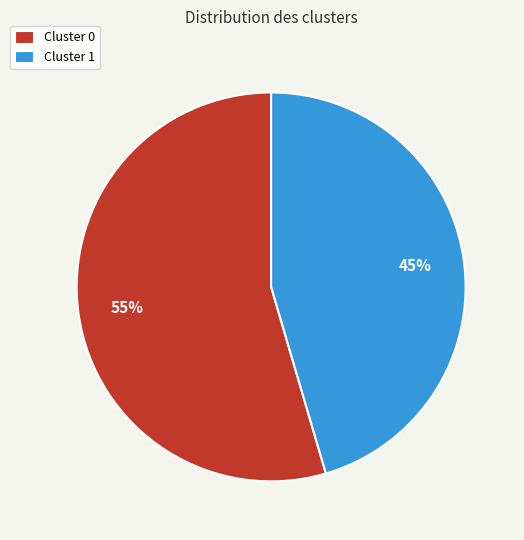

Is there any slice that represents more than half of the pie?

Yes